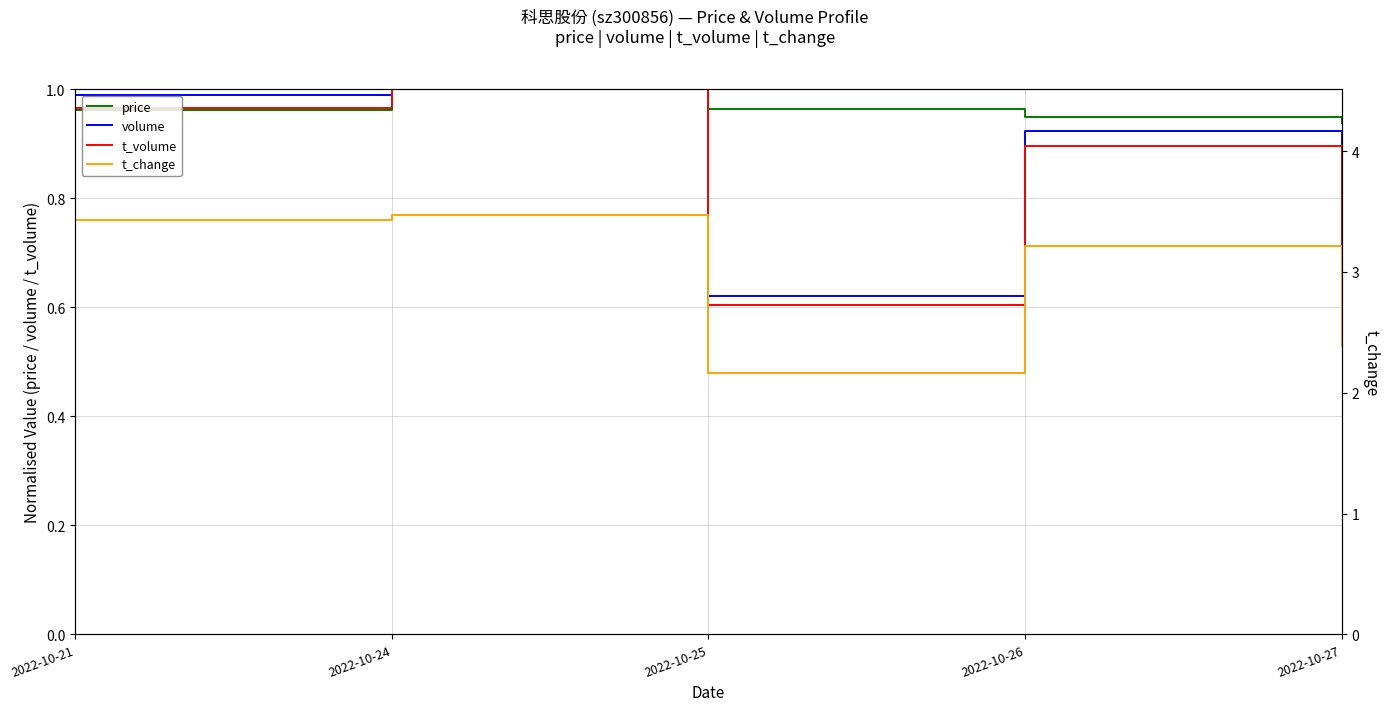

The value of t_change at 2022-10-27 is 4.1. True or false?

False